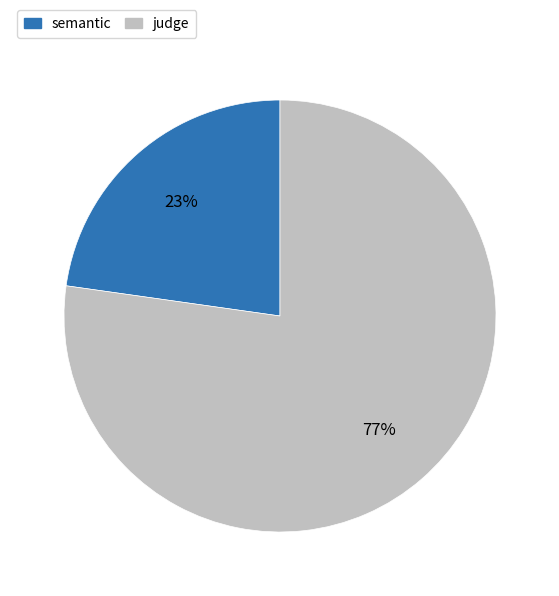

Which has a higher value, semantic or judge?

judge